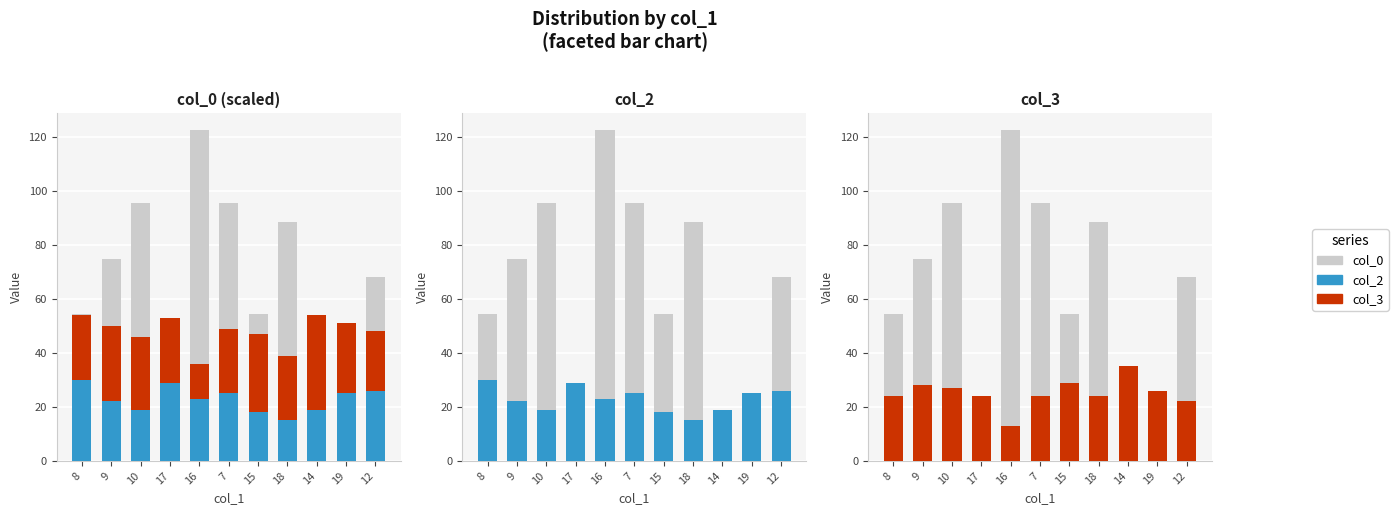

At 8, list the series in order from largest to smallest.

col_0, col_2, col_3